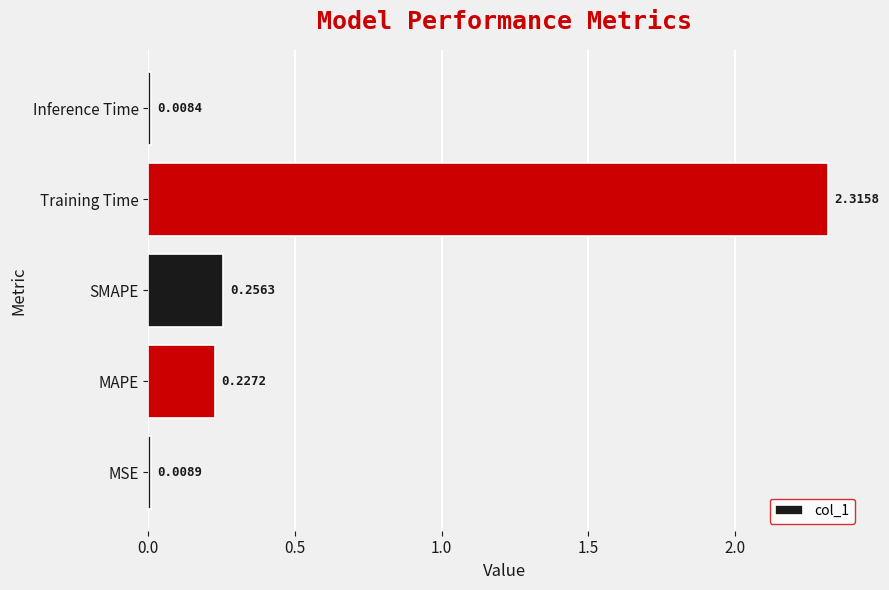

What is the change in value from Training Time to Inference Time?

-2.3